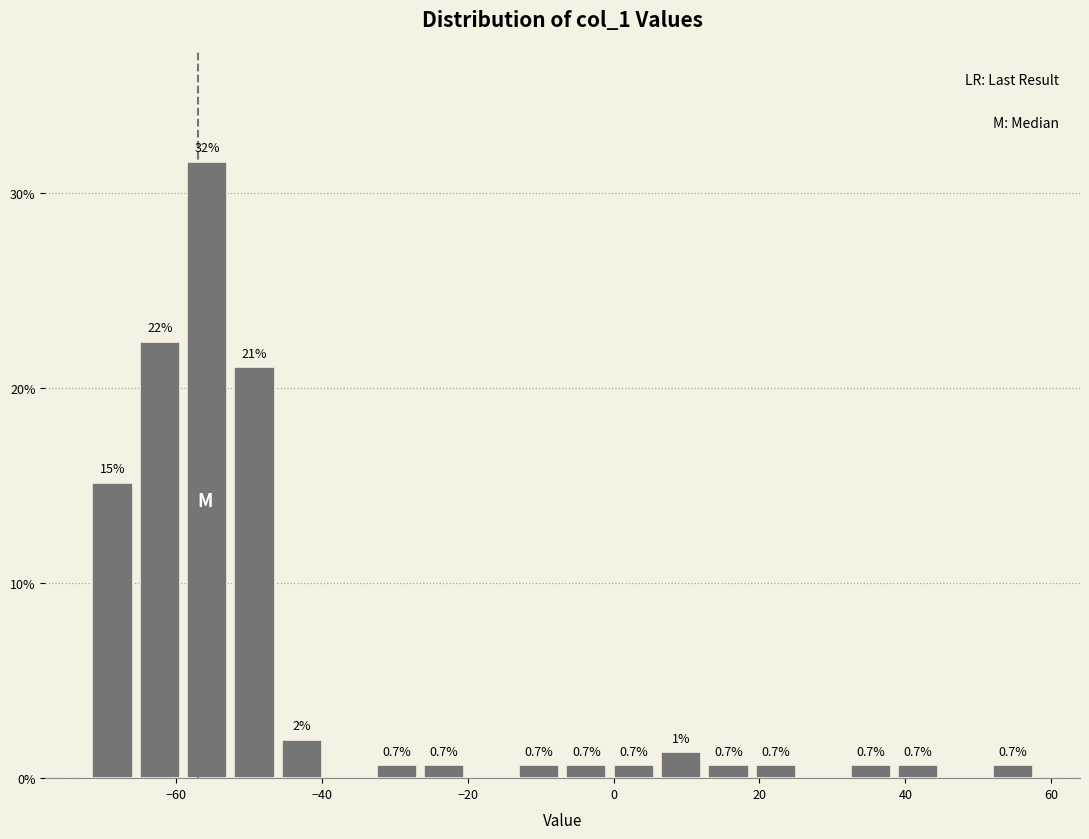

Read against the x-axis, roughly where is the centre of the tallest bar?

-56